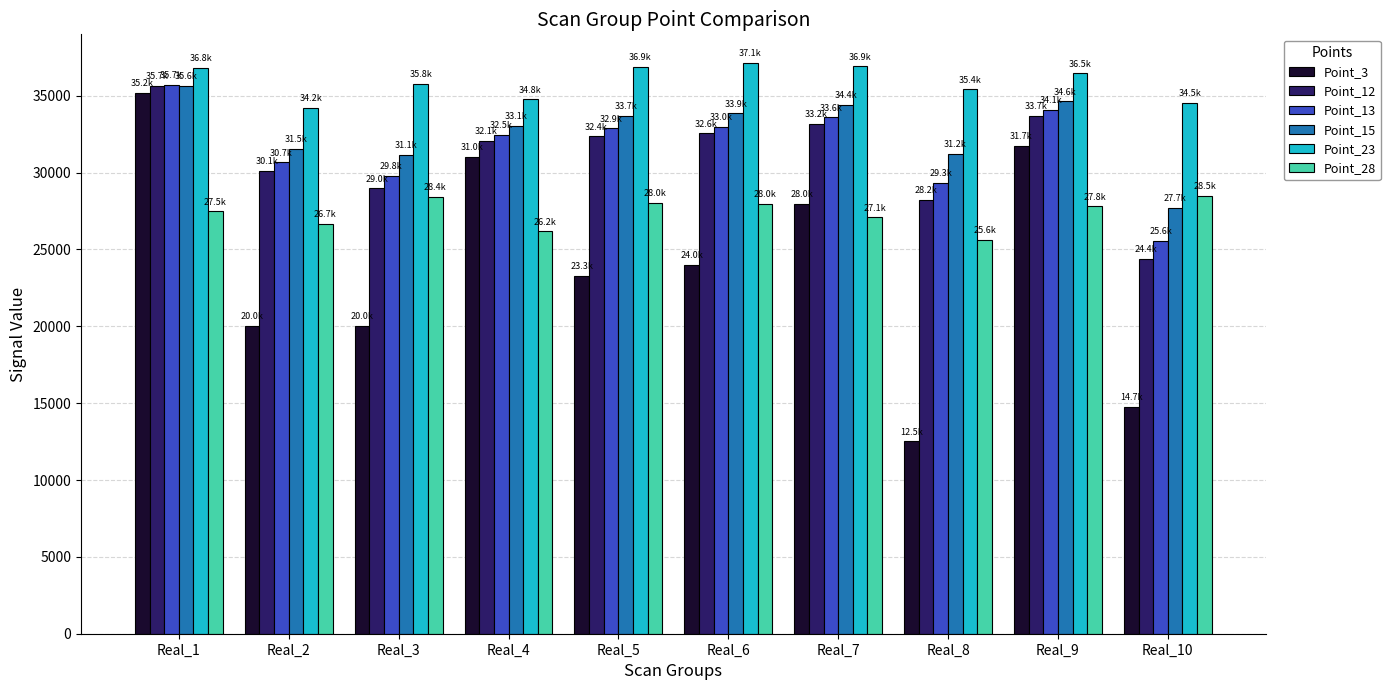

What is the greatest value displayed?

37141.1